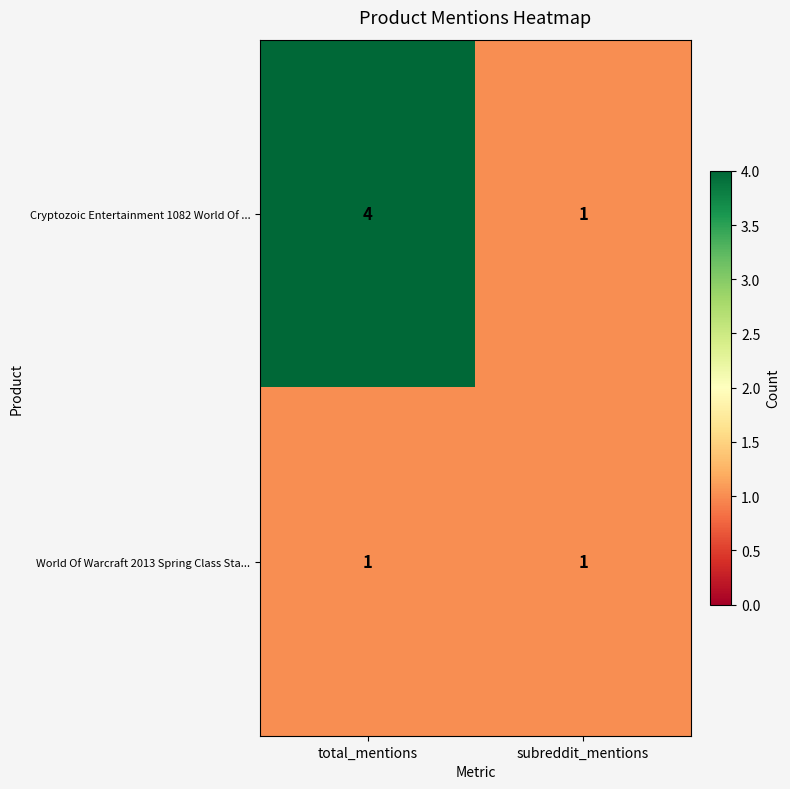

What is the highest value of the Cryptozoic Entertainment 1082 World Of ... series?

4